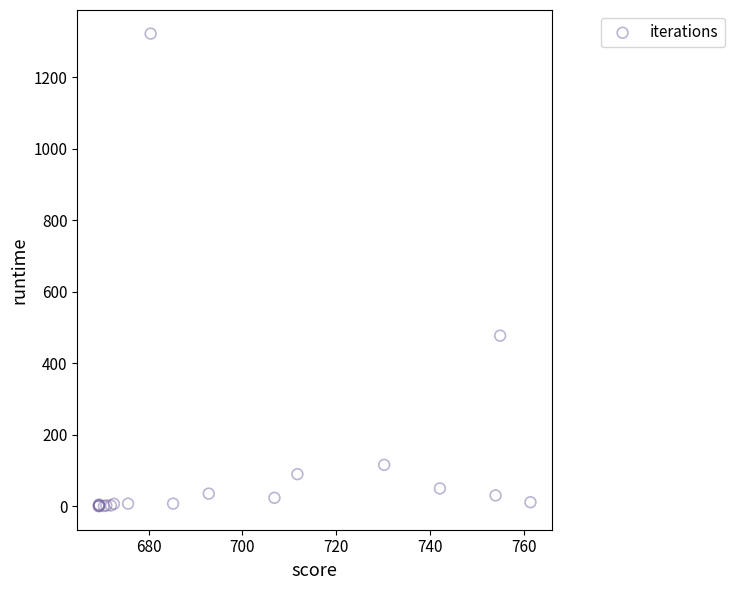

What Y value in the scatter plot is closest to 660?

477.0